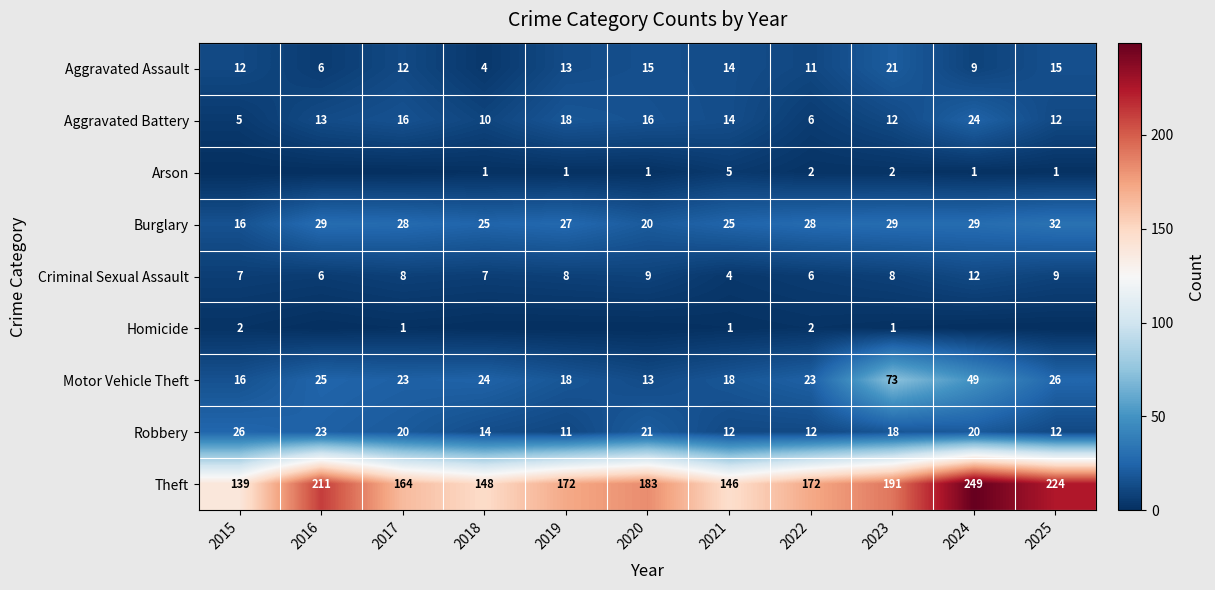

At which label does Motor Vehicle Theft reach its minimum?

2020